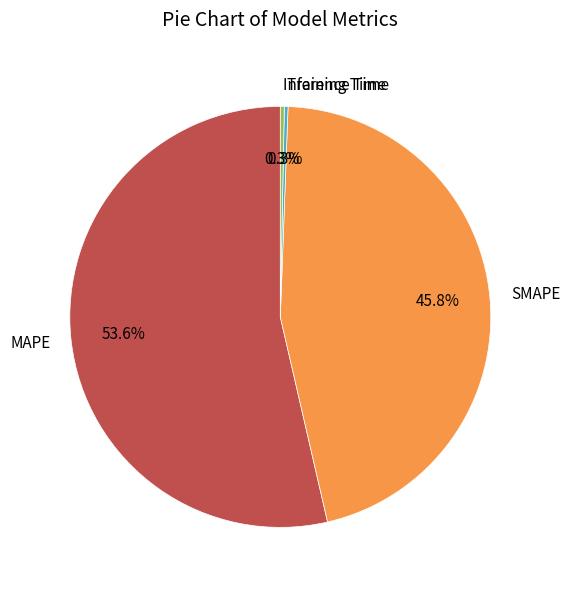

What is the total percentage of Inference Time and MAPE?

53.9%